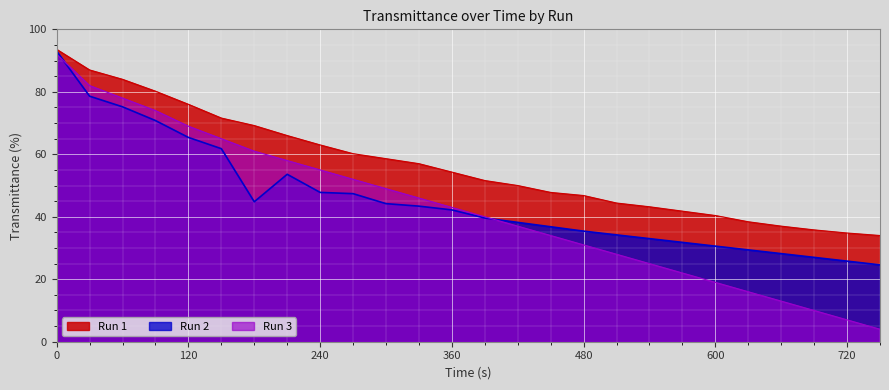

What is the sum of the Run 1 values at 90 and 570?

122.0